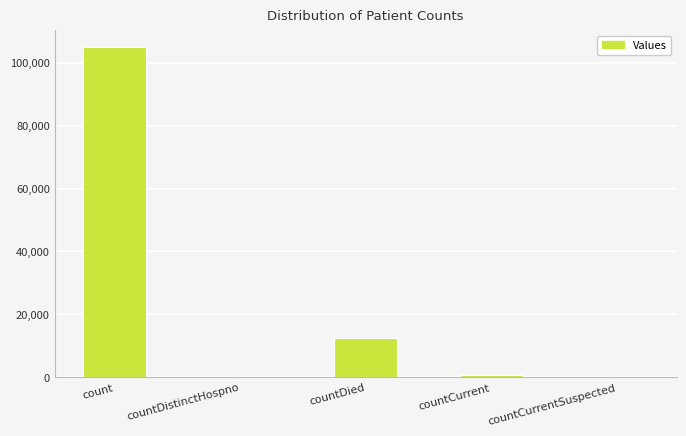

What is the sum of all values?

118374